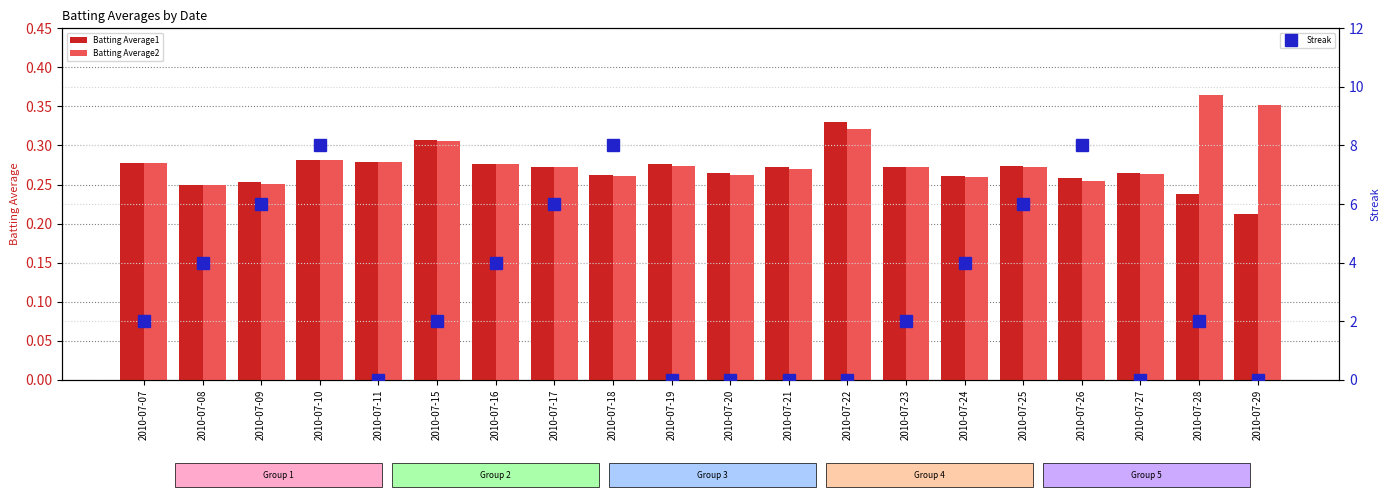

Where is Batting Average1 nearest to the value 0?

2010-07-29